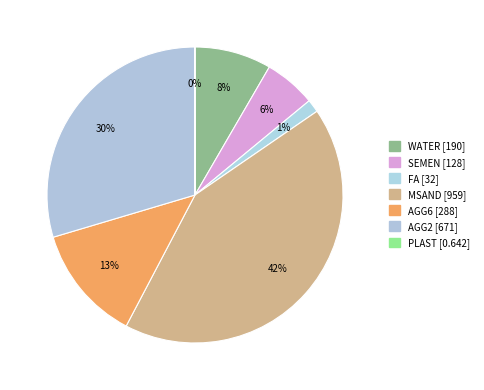

What is the largest slice in the pie chart?

MSAND